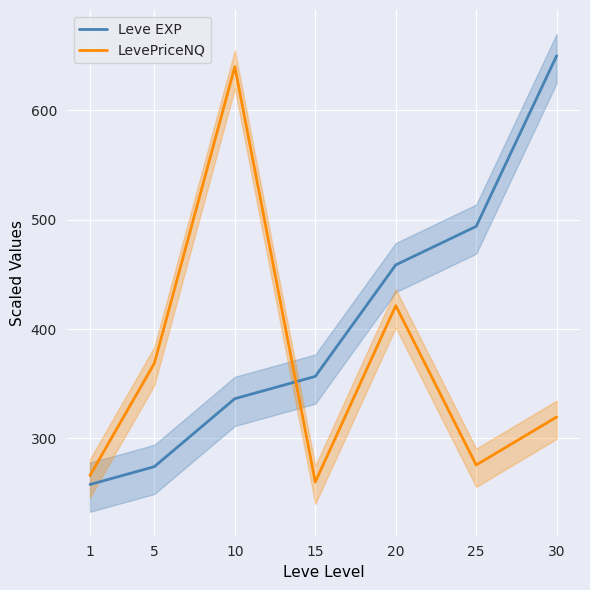

Read the Leve EXP value at 15.

356.6